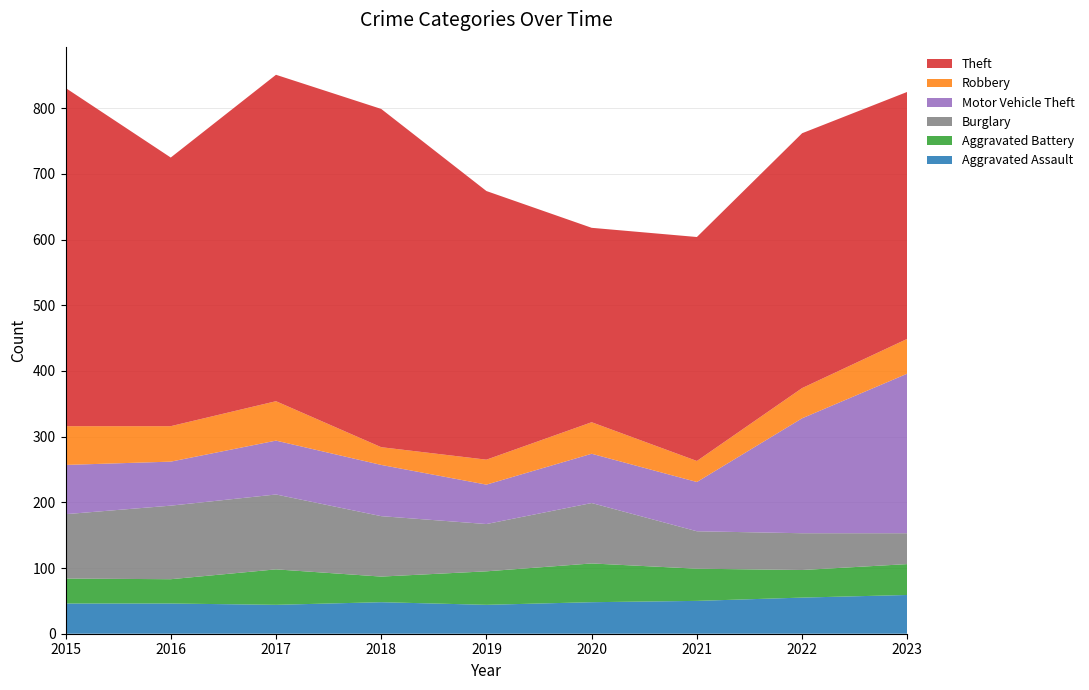

Reading left to right, transcribe all the data shown in this chart.

Aggravated Assault: 2015=46	2016=46	2017=44	2018=48	2019=44	2020=48	2021=50	2022=55	2023=59
Aggravated Battery: 2015=38	2016=37	2017=54	2018=39	2019=51	2020=59	2021=49	2022=42	2023=47
Burglary: 2015=98	2016=112	2017=114	2018=92	2019=72	2020=92	2021=57	2022=56	2023=47
Motor Vehicle Theft: 2015=75	2016=67	2017=82	2018=78	2019=60	2020=75	2021=75	2022=175	2023=243
Robbery: 2015=59	2016=54	2017=60	2018=27	2019=38	2020=48	2021=32	2022=46	2023=53
Theft: 2015=515	2016=409	2017=497	2018=515	2019=409	2020=296	2021=341	2022=388	2023=376